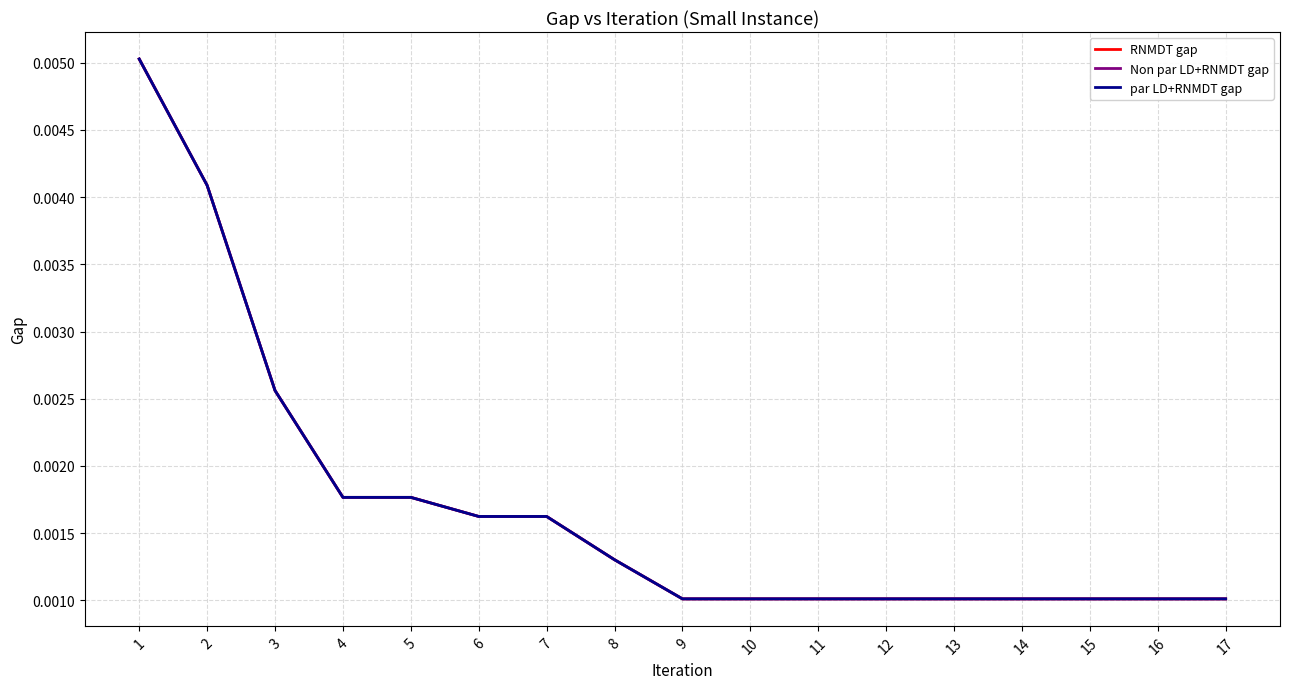

The par LD+RNMDT gap series shows 0.0 at 13. True or false?

False